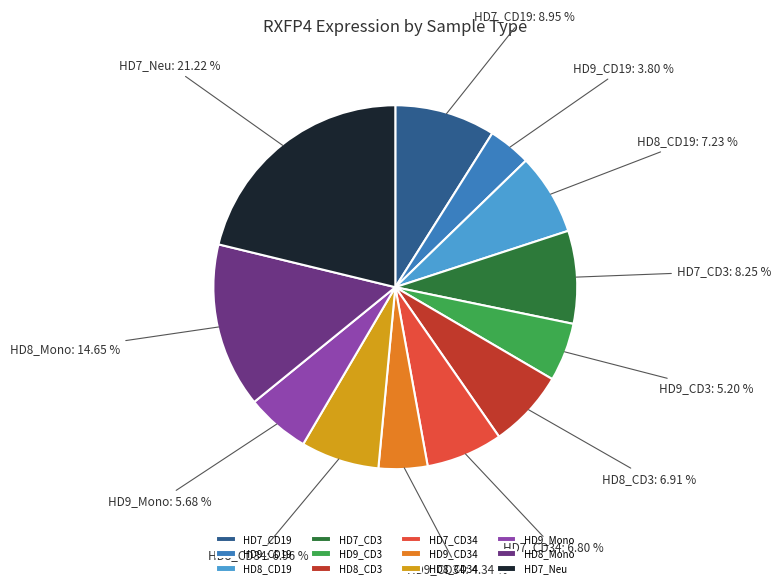

Does any single category account for the majority?

No